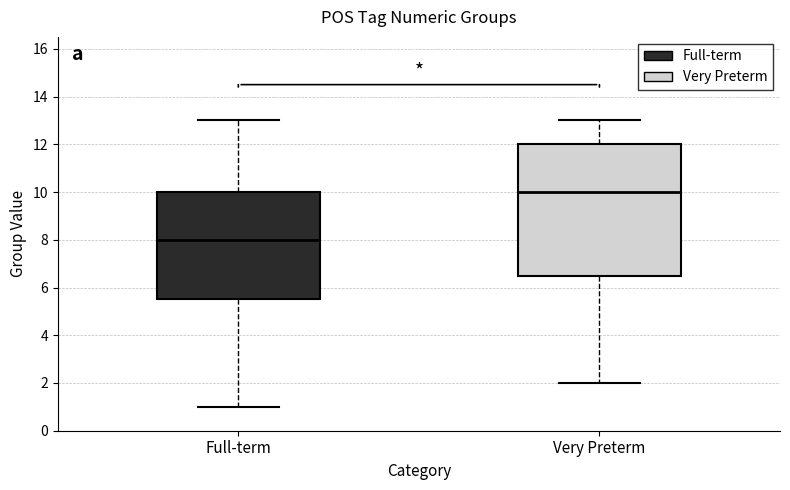

Reading left to right, read every box against the y-axis: the position of its median line, the range the box covers, and the ends of its whiskers. The values are not printed on the chart, so give them approximately, as read against the axis.

Full-term: median 8.0, box 5.6 to 10.0, whiskers 1.0 to 13.0
Very Preterm: median 10.0, box 6.6 to 12.0, whiskers 2.0 to 13.0